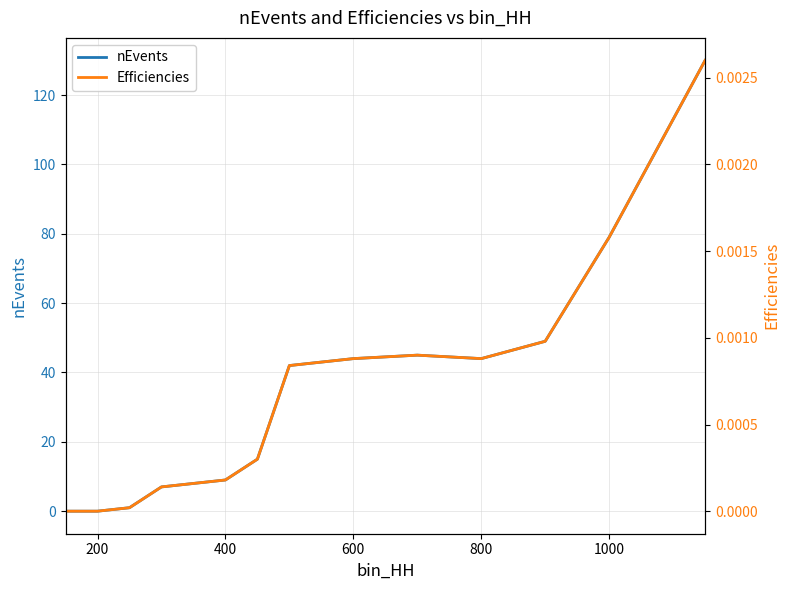

True or false: Efficiencies and nEvents intersect in this chart.

False